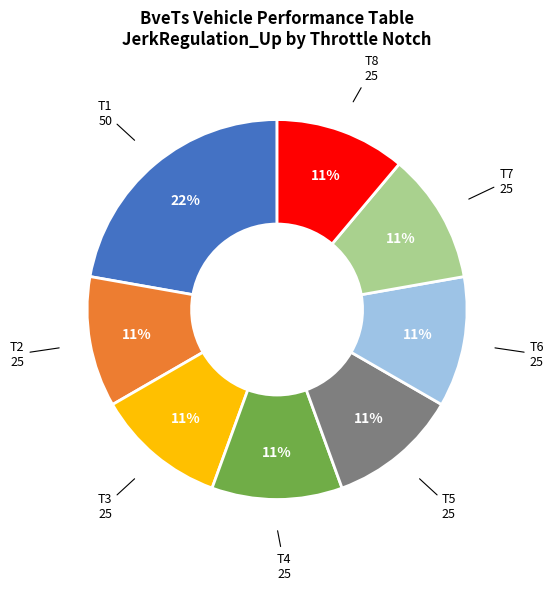

Does any single category account for the majority?

No